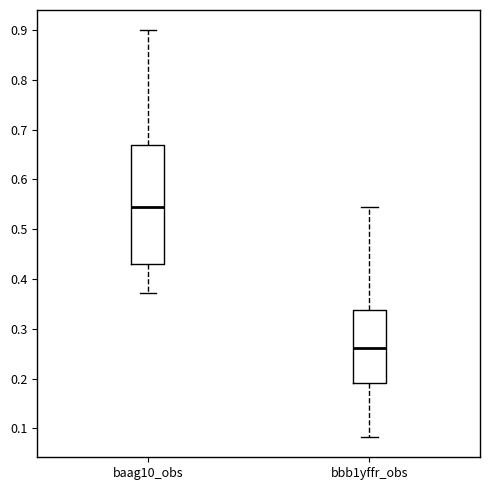

Comparing the boxes themselves (not the whiskers), which one is the tallest?

baag10_obs